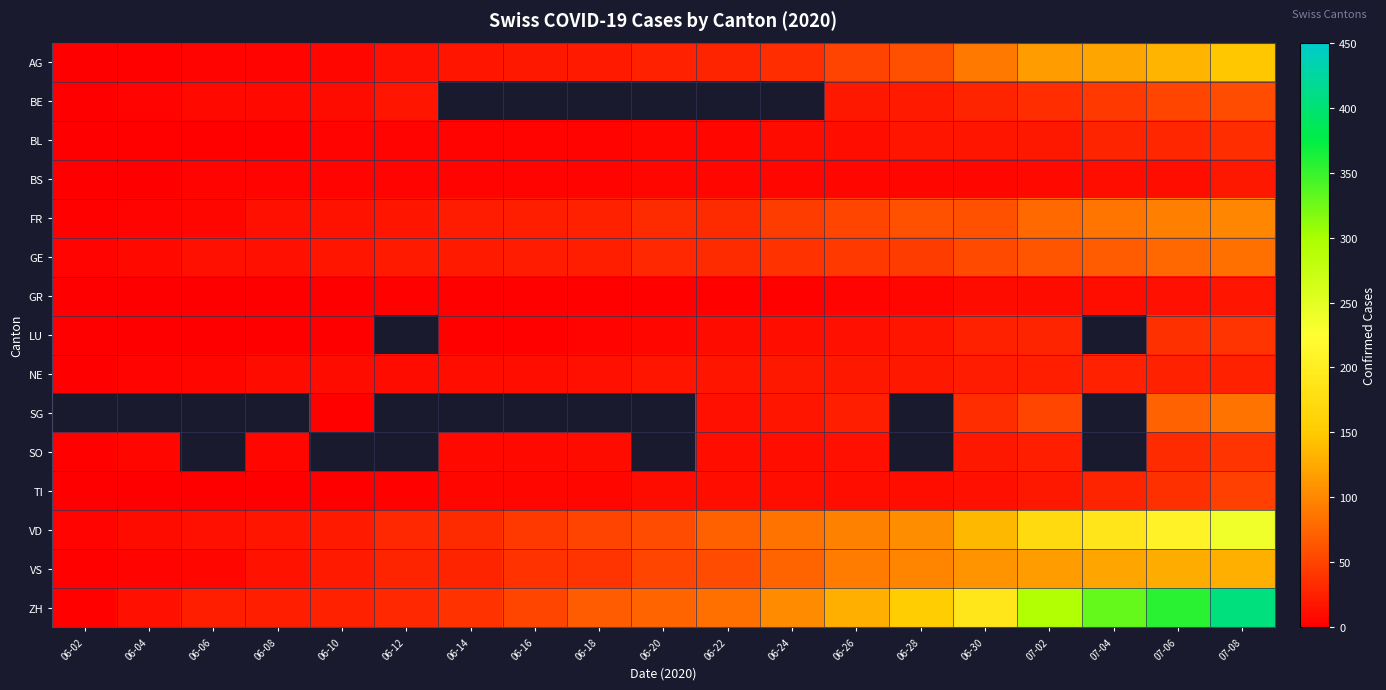

What is the difference between the BE values at 06-28 and 06-02?

20.0